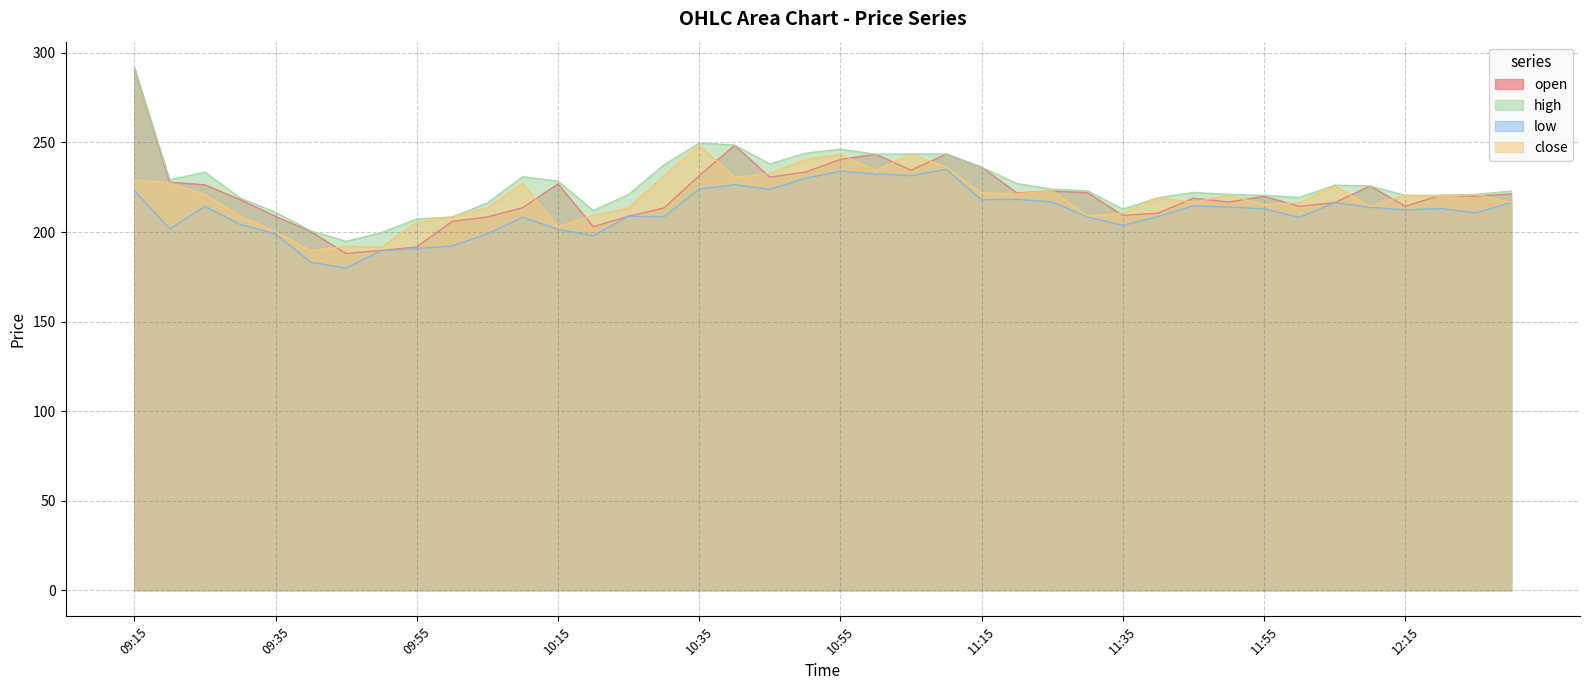

True or false: close and high intersect in this chart.

False